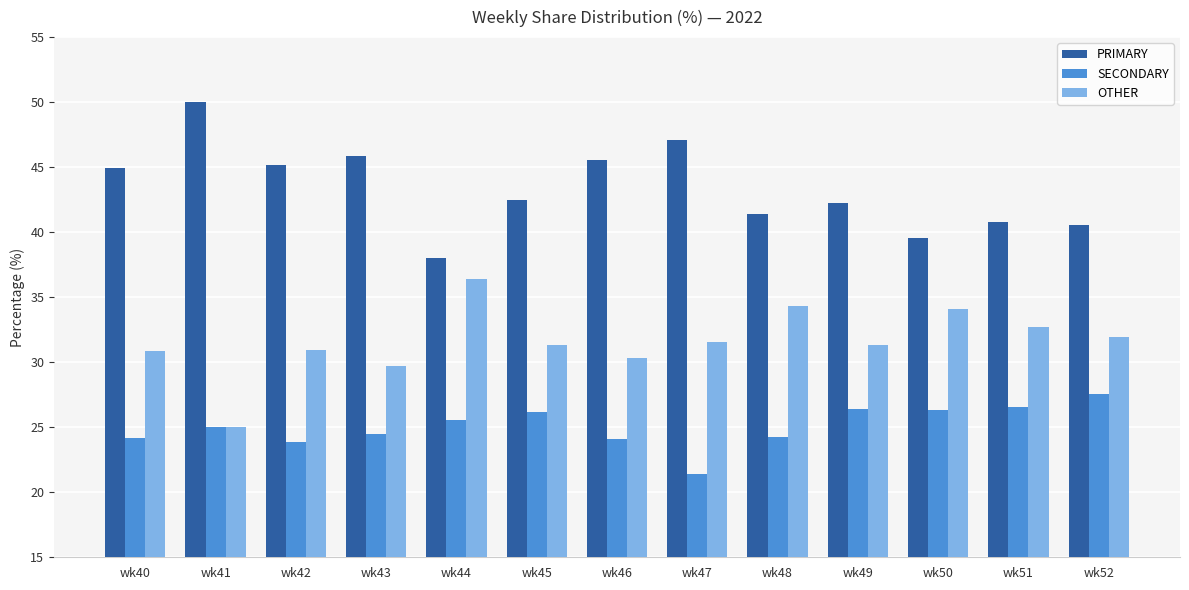

What is the total value across all series at wk43?

100.0